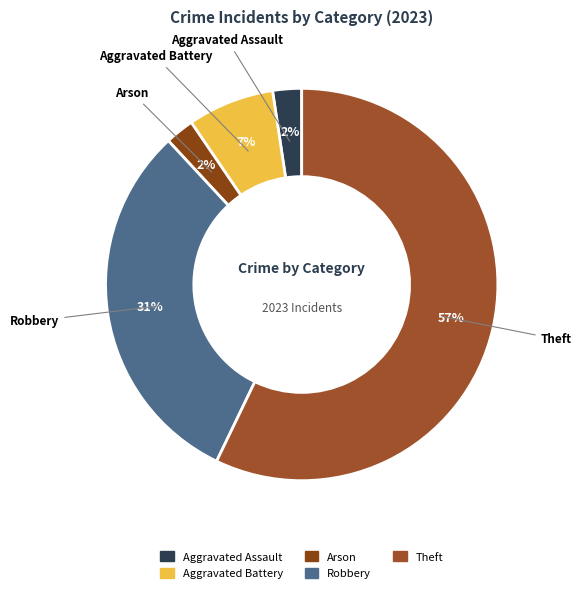

How many segments does this pie chart have?

5